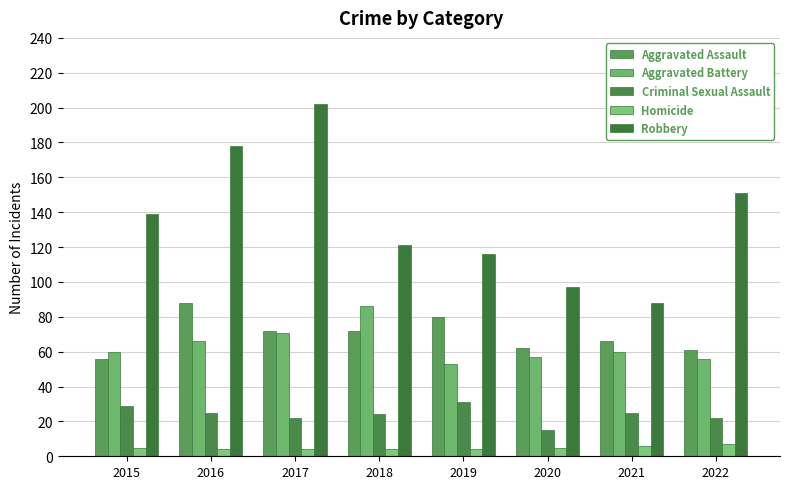

At which label does Homicide reach its peak?

2022